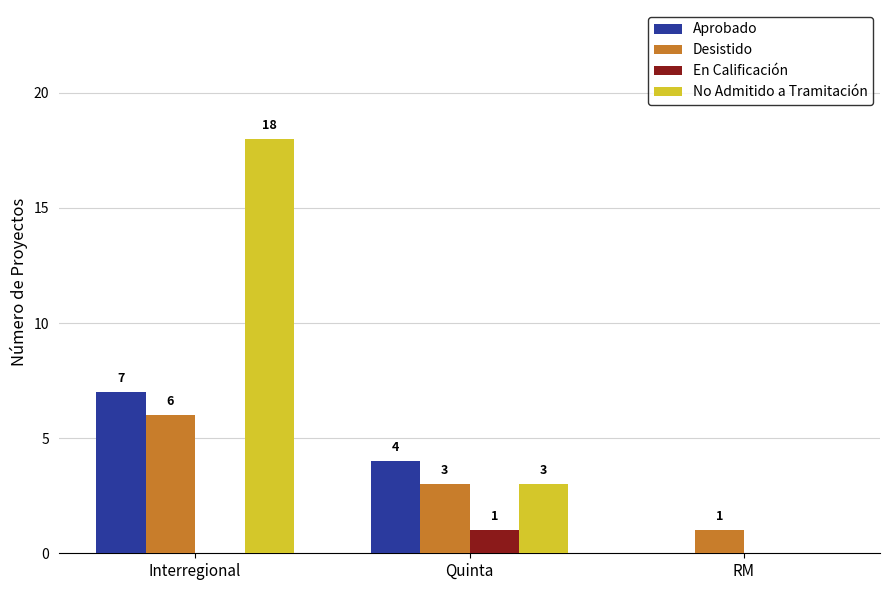

What is the sum of all No Admitido a Tramitación values?

21